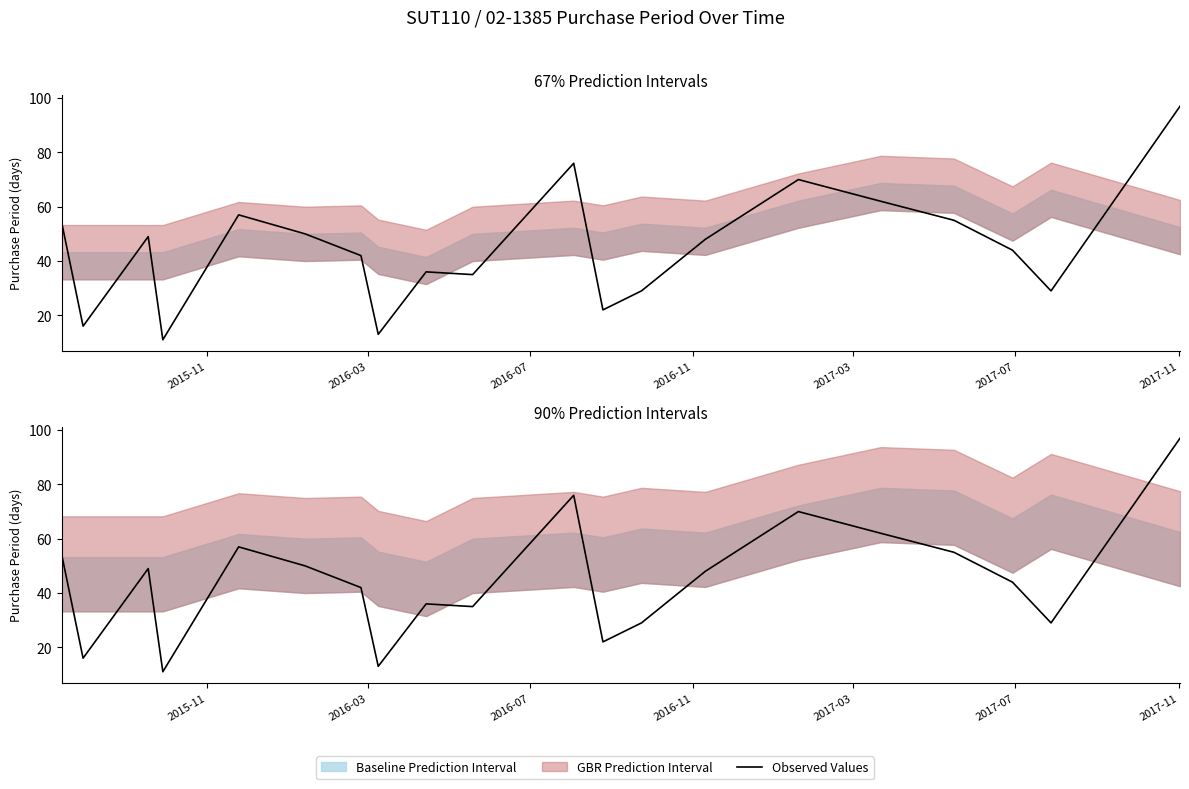

The chart shows a value of 16 at 9. True or false?

False